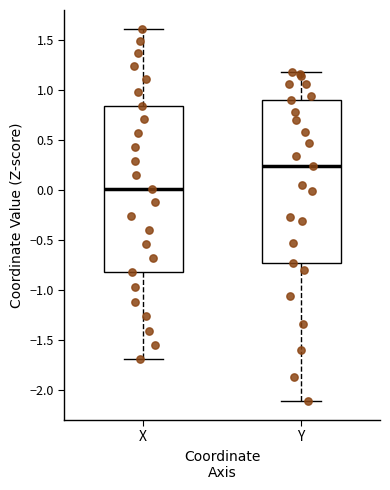

Which box's median line is the highest?

Y